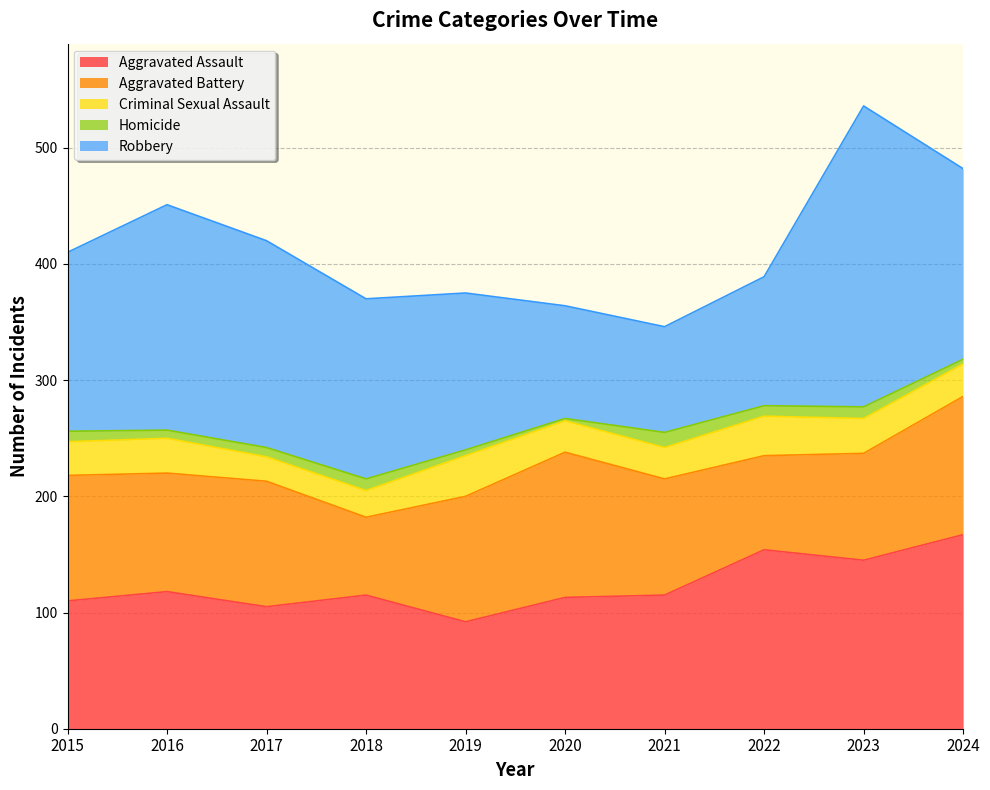

What is the difference between the highest and lowest values at 2023?

249